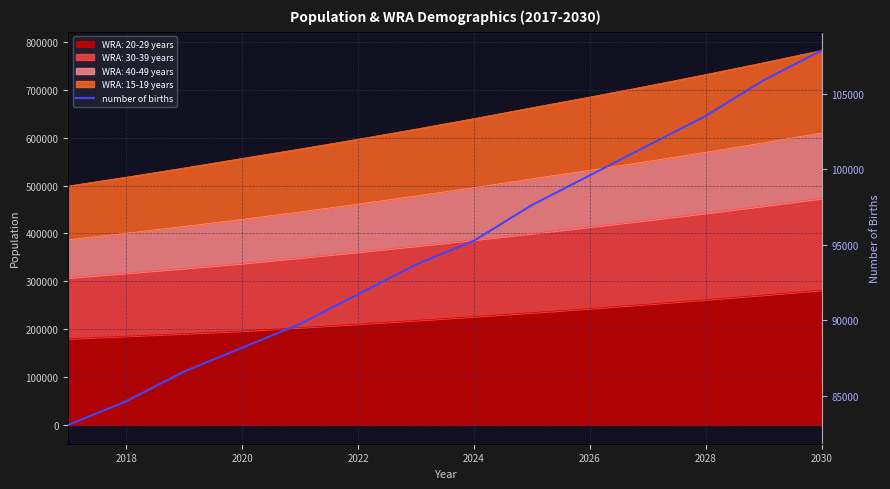

What is the value of the 6th point from the left?

91733.3